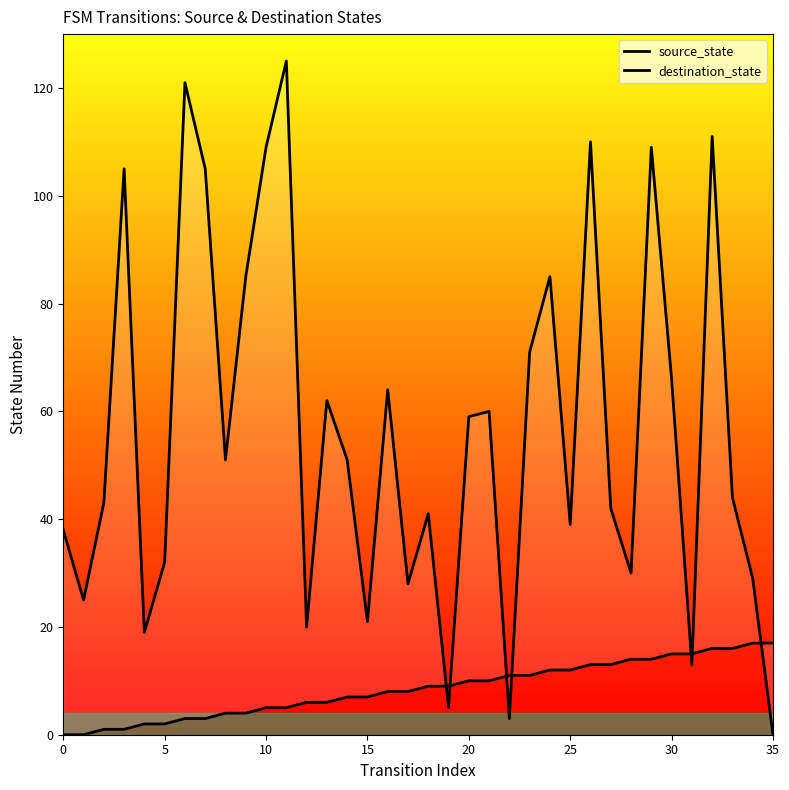

How many values in destination_state are above zero?

35